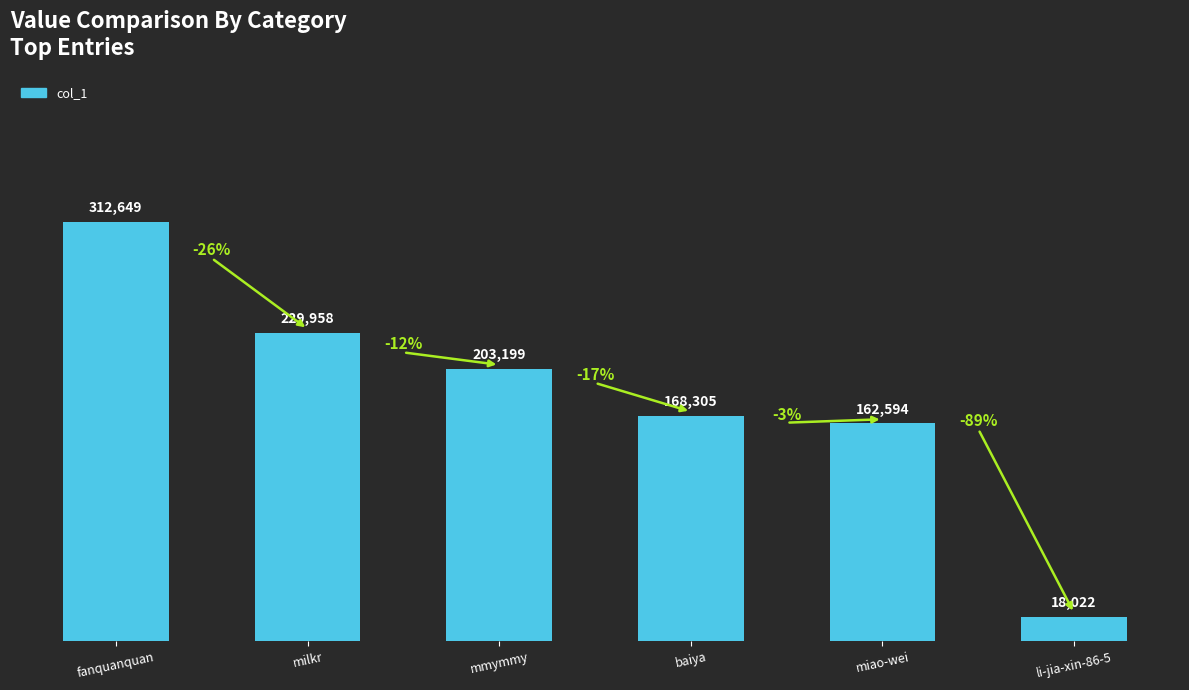

The value at baiya is 244839. True or false?

False